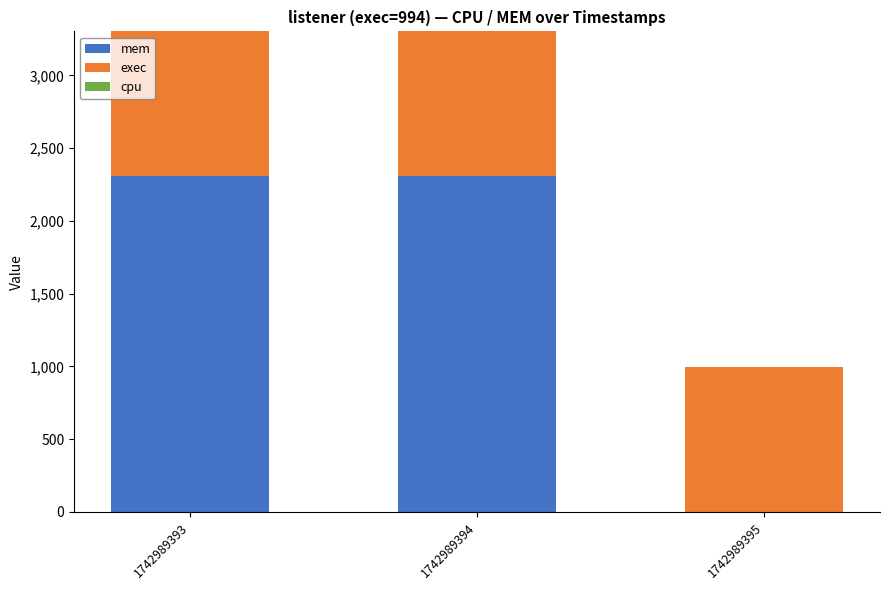

Reading right to left, transcribe the values for mem.

1742989395=0	1742989394=2308	1742989393=2308